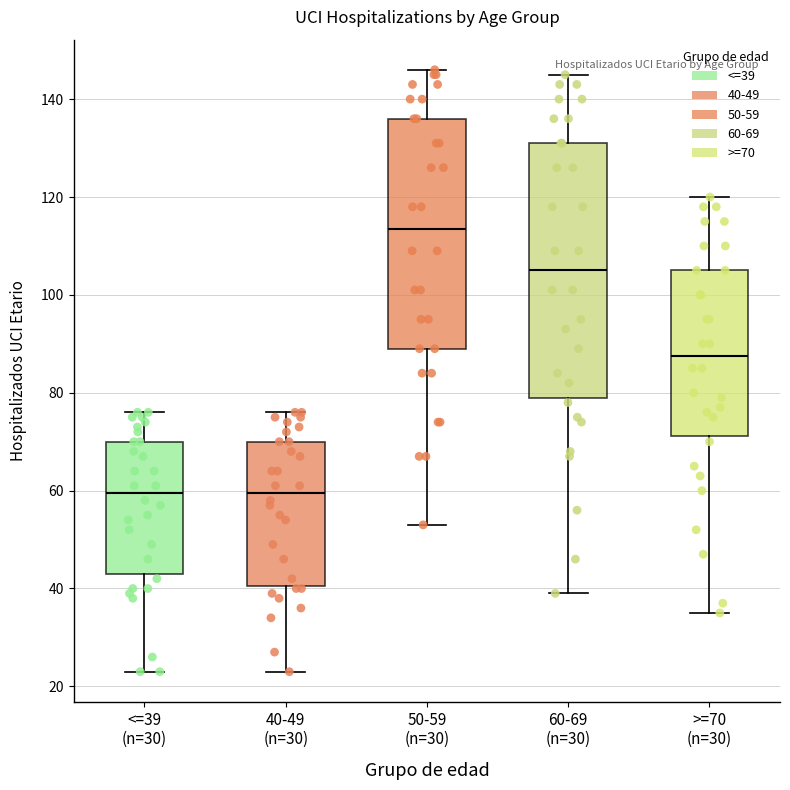

Reading left to right, read every box against the y-axis: the position of its median line, the range the box covers, and the ends of its whiskers. The values are not printed on the chart, so give them approximately, as read against the axis.

<=39 (n=30): median 60, box 44 to 70, whiskers 24 to 76
40-49 (n=30): median 60, box 40 to 70, whiskers 24 to 76
50-59 (n=30): median 114, box 90 to 136, whiskers 54 to 146
60-69 (n=30): median 106, box 80 to 132, whiskers 40 to 146
>=70 (n=30): median 88, box 72 to 106, whiskers 36 to 120